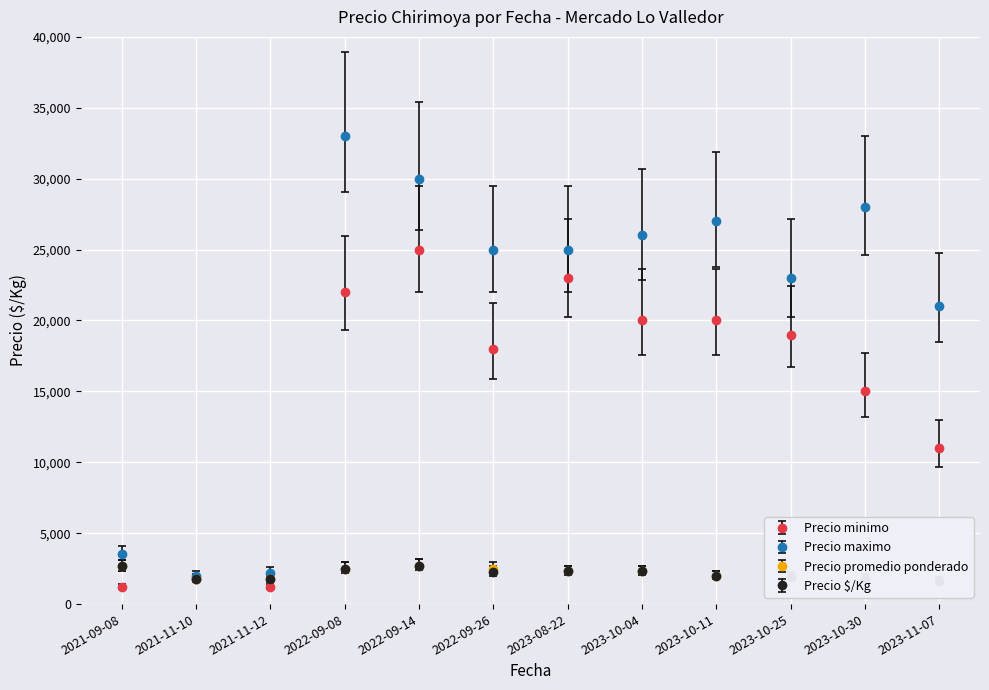

At which category does Precio maximo reach its first local valley?

2021-11-10